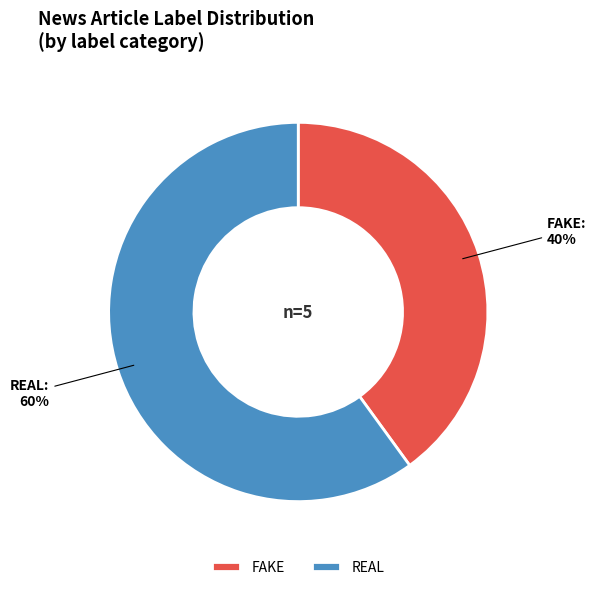

Is it true that FAKE is 40% of the pie?

True